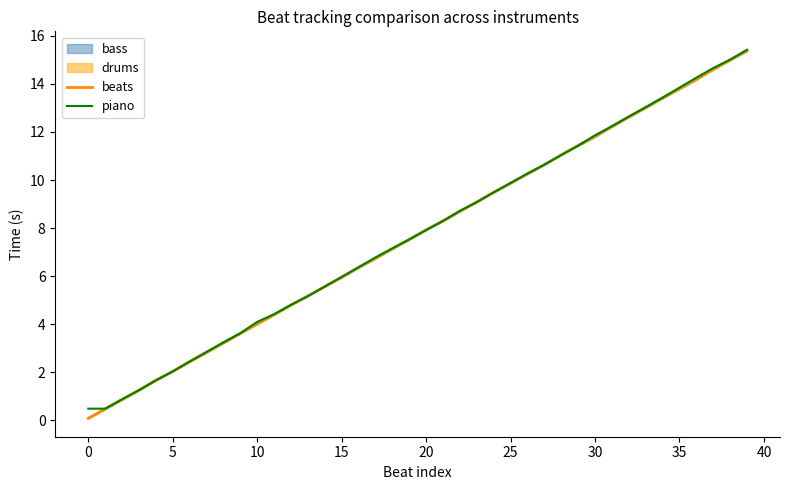

Rank the series by their average value, from highest to lowest.

piano, beats